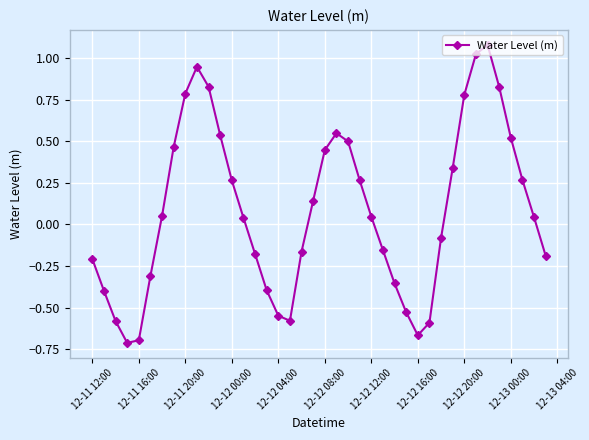

What is the sum of all values?

3.4